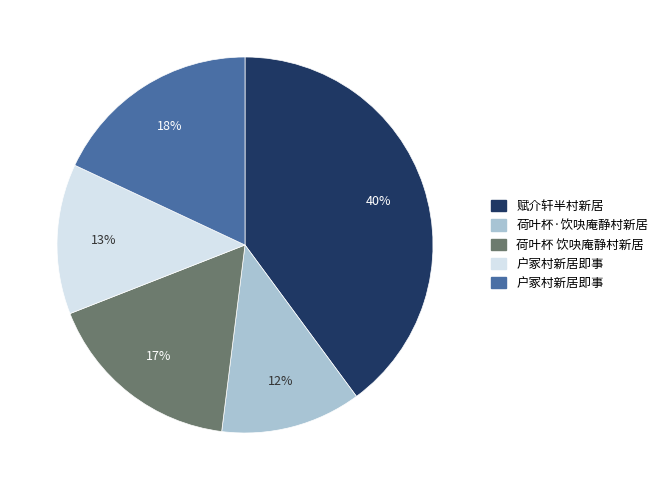

Is there a majority slice in this chart?

No